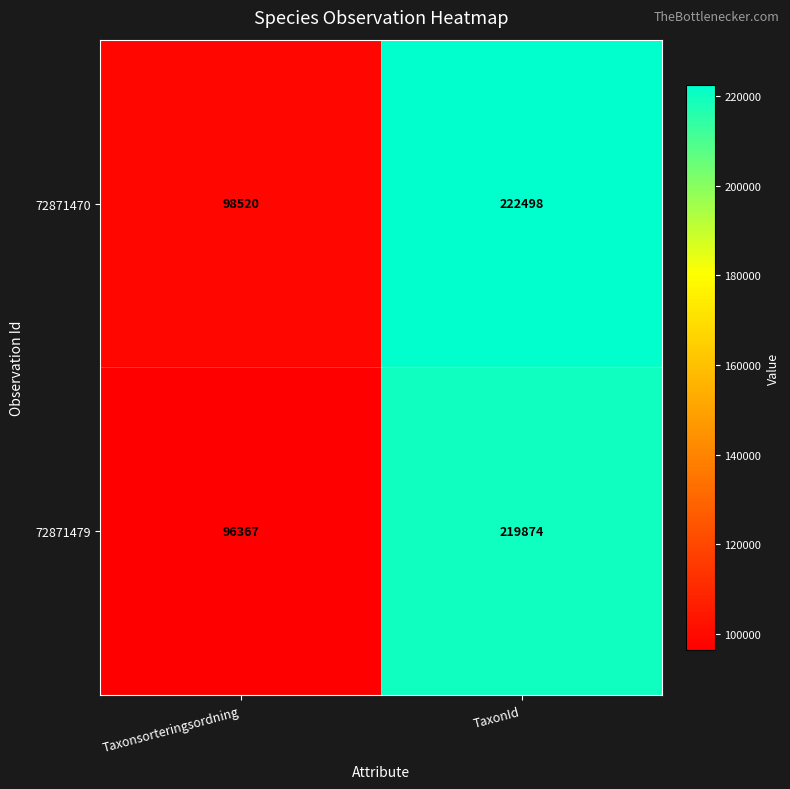

What is the difference between the highest and lowest values at Taxonsorteringsordning?

2153